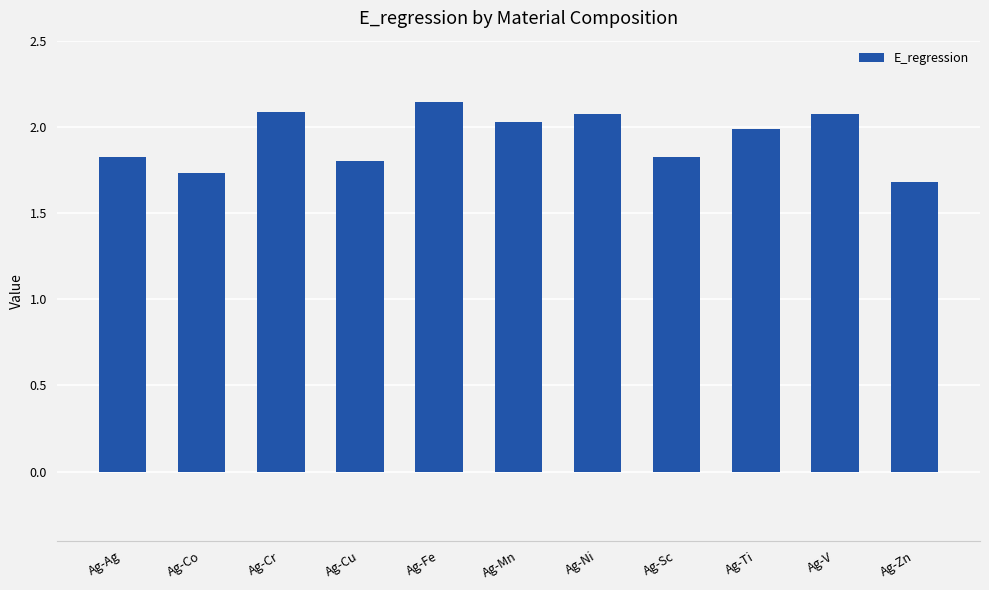

The value at Ag-Sc is 2.6. True or false?

False